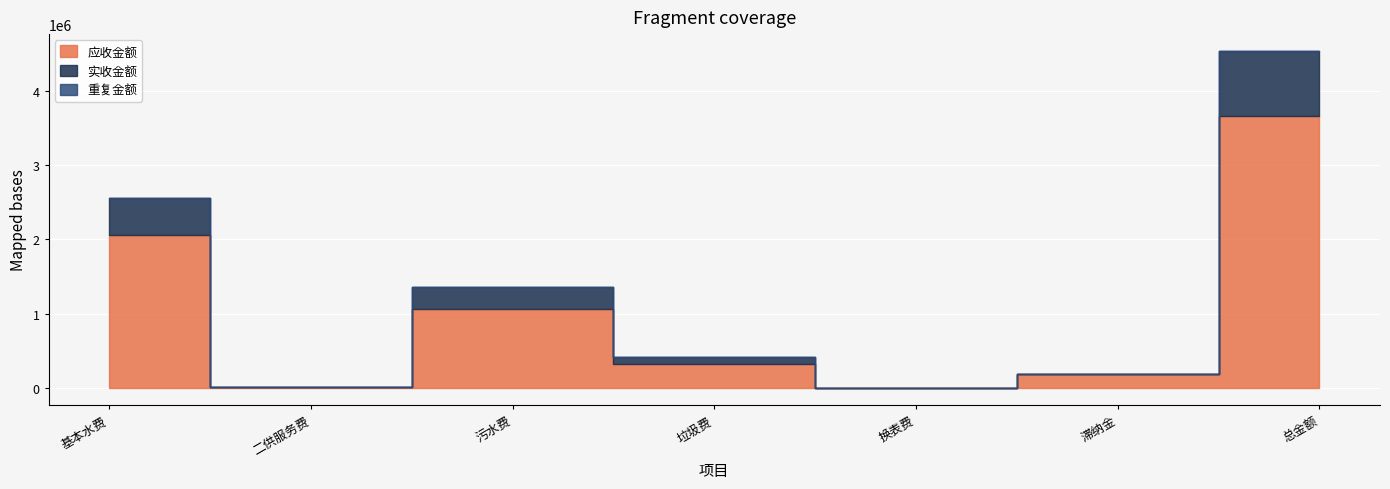

Reading right to left, list all the values displayed in this chart.

应收金额: 3662387.0	185369.2	674.3	330246.3	1069709.4	11998.0	2064389.8
实收金额: 872164.6	110.5	0.0	91876.3	285992.0	0.0	494185.8
重复金额: 0.0	0.0	0.0	0.0	0.0	0.0	0.0